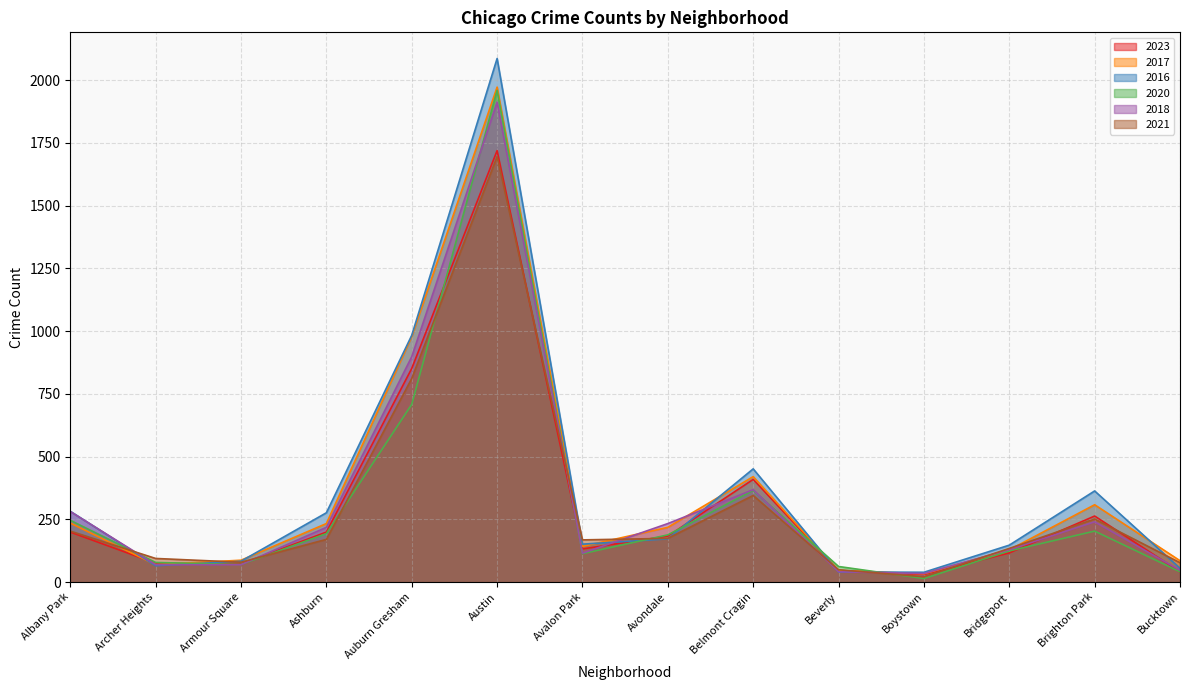

At which category does 2021 reach its first local valley?

Armour Square